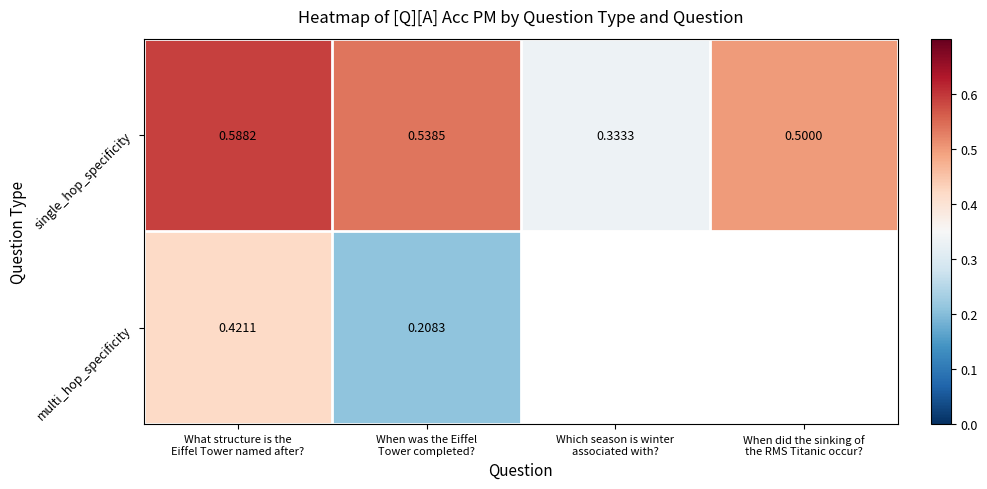

Which series has the largest total across all categories?

single_hop_specificity